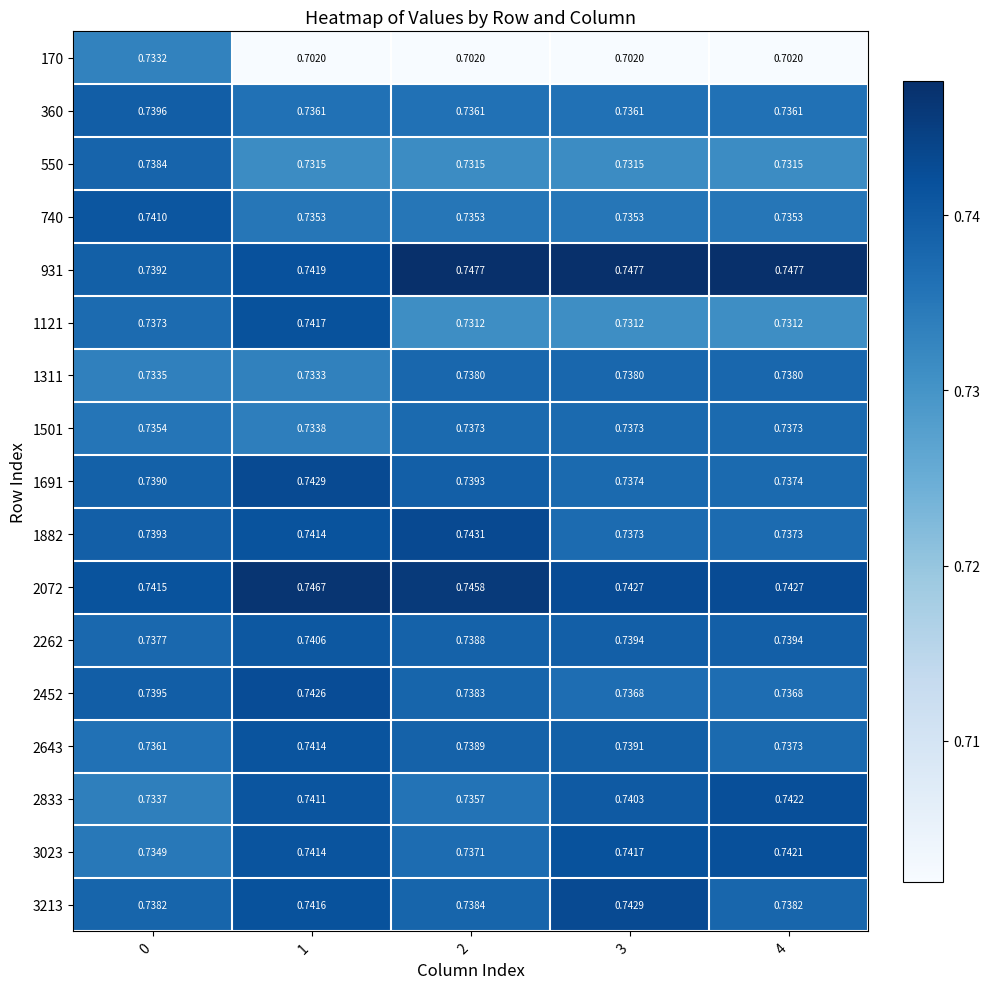

Reading right to left, list all the values displayed in this chart.

170: 4=0.7	3=0.7	2=0.7	1=0.7	0=0.7
360: 4=0.7	3=0.7	2=0.7	1=0.7	0=0.7
550: 4=0.7	3=0.7	2=0.7	1=0.7	0=0.7
740: 4=0.7	3=0.7	2=0.7	1=0.7	0=0.7
931: 4=0.7	3=0.7	2=0.7	1=0.7	0=0.7
1121: 4=0.7	3=0.7	2=0.7	1=0.7	0=0.7
1311: 4=0.7	3=0.7	2=0.7	1=0.7	0=0.7
1501: 4=0.7	3=0.7	2=0.7	1=0.7	0=0.7
1691: 4=0.7	3=0.7	2=0.7	1=0.7	0=0.7
1882: 4=0.7	3=0.7	2=0.7	1=0.7	0=0.7
2072: 4=0.7	3=0.7	2=0.7	1=0.7	0=0.7
2262: 4=0.7	3=0.7	2=0.7	1=0.7	0=0.7
2452: 4=0.7	3=0.7	2=0.7	1=0.7	0=0.7
2643: 4=0.7	3=0.7	2=0.7	1=0.7	0=0.7
2833: 4=0.7	3=0.7	2=0.7	1=0.7	0=0.7
3023: 4=0.7	3=0.7	2=0.7	1=0.7	0=0.7
3213: 4=0.7	3=0.7	2=0.7	1=0.7	0=0.7